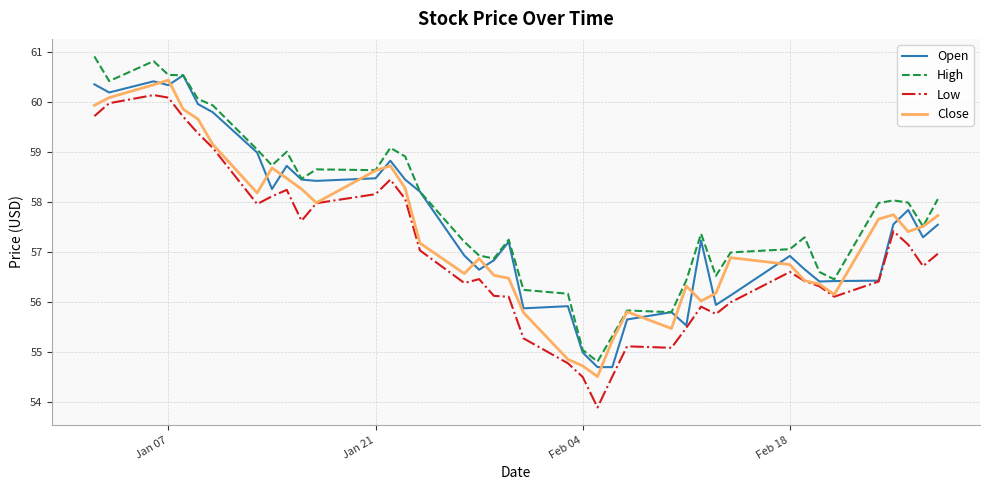

What is the highest value of the High series?

60.9